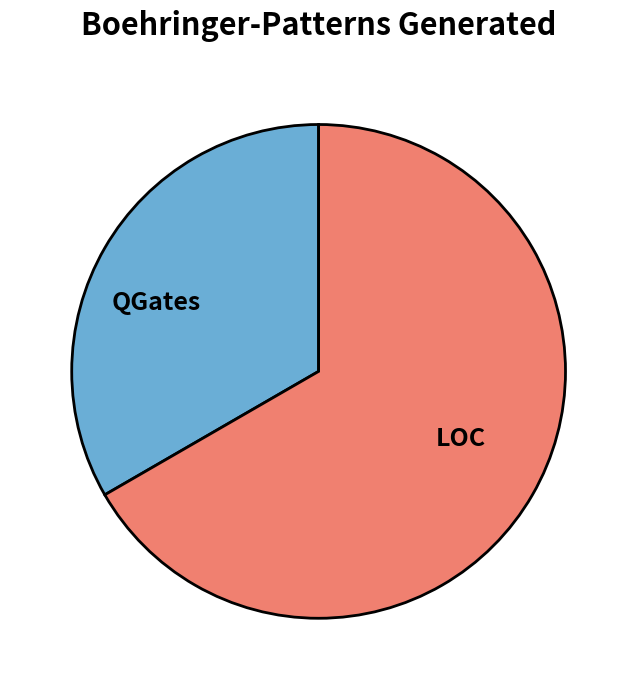

Count the number of slices in the pie.

2